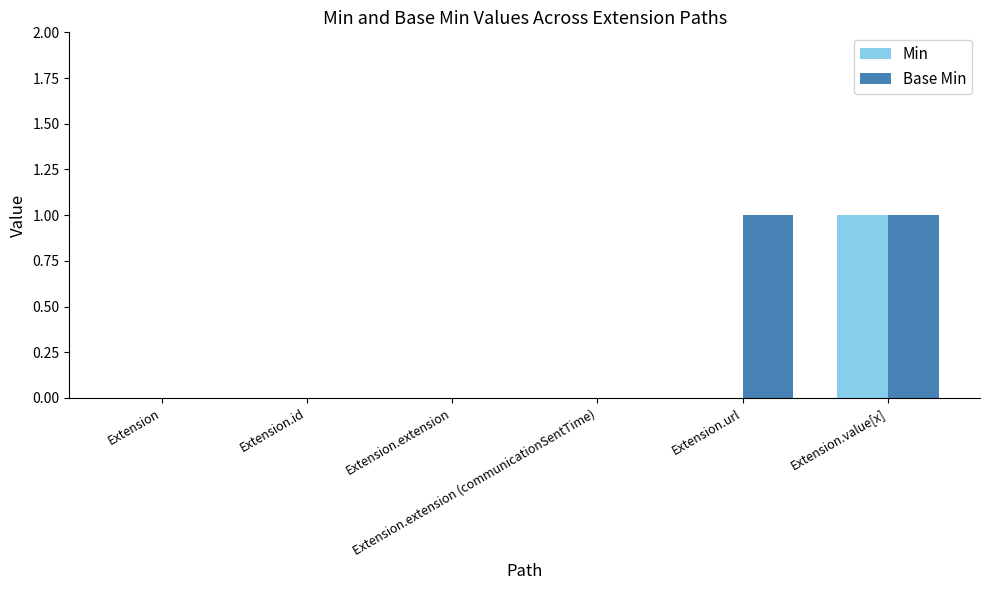

Which series has the largest total across all categories?

Base Min